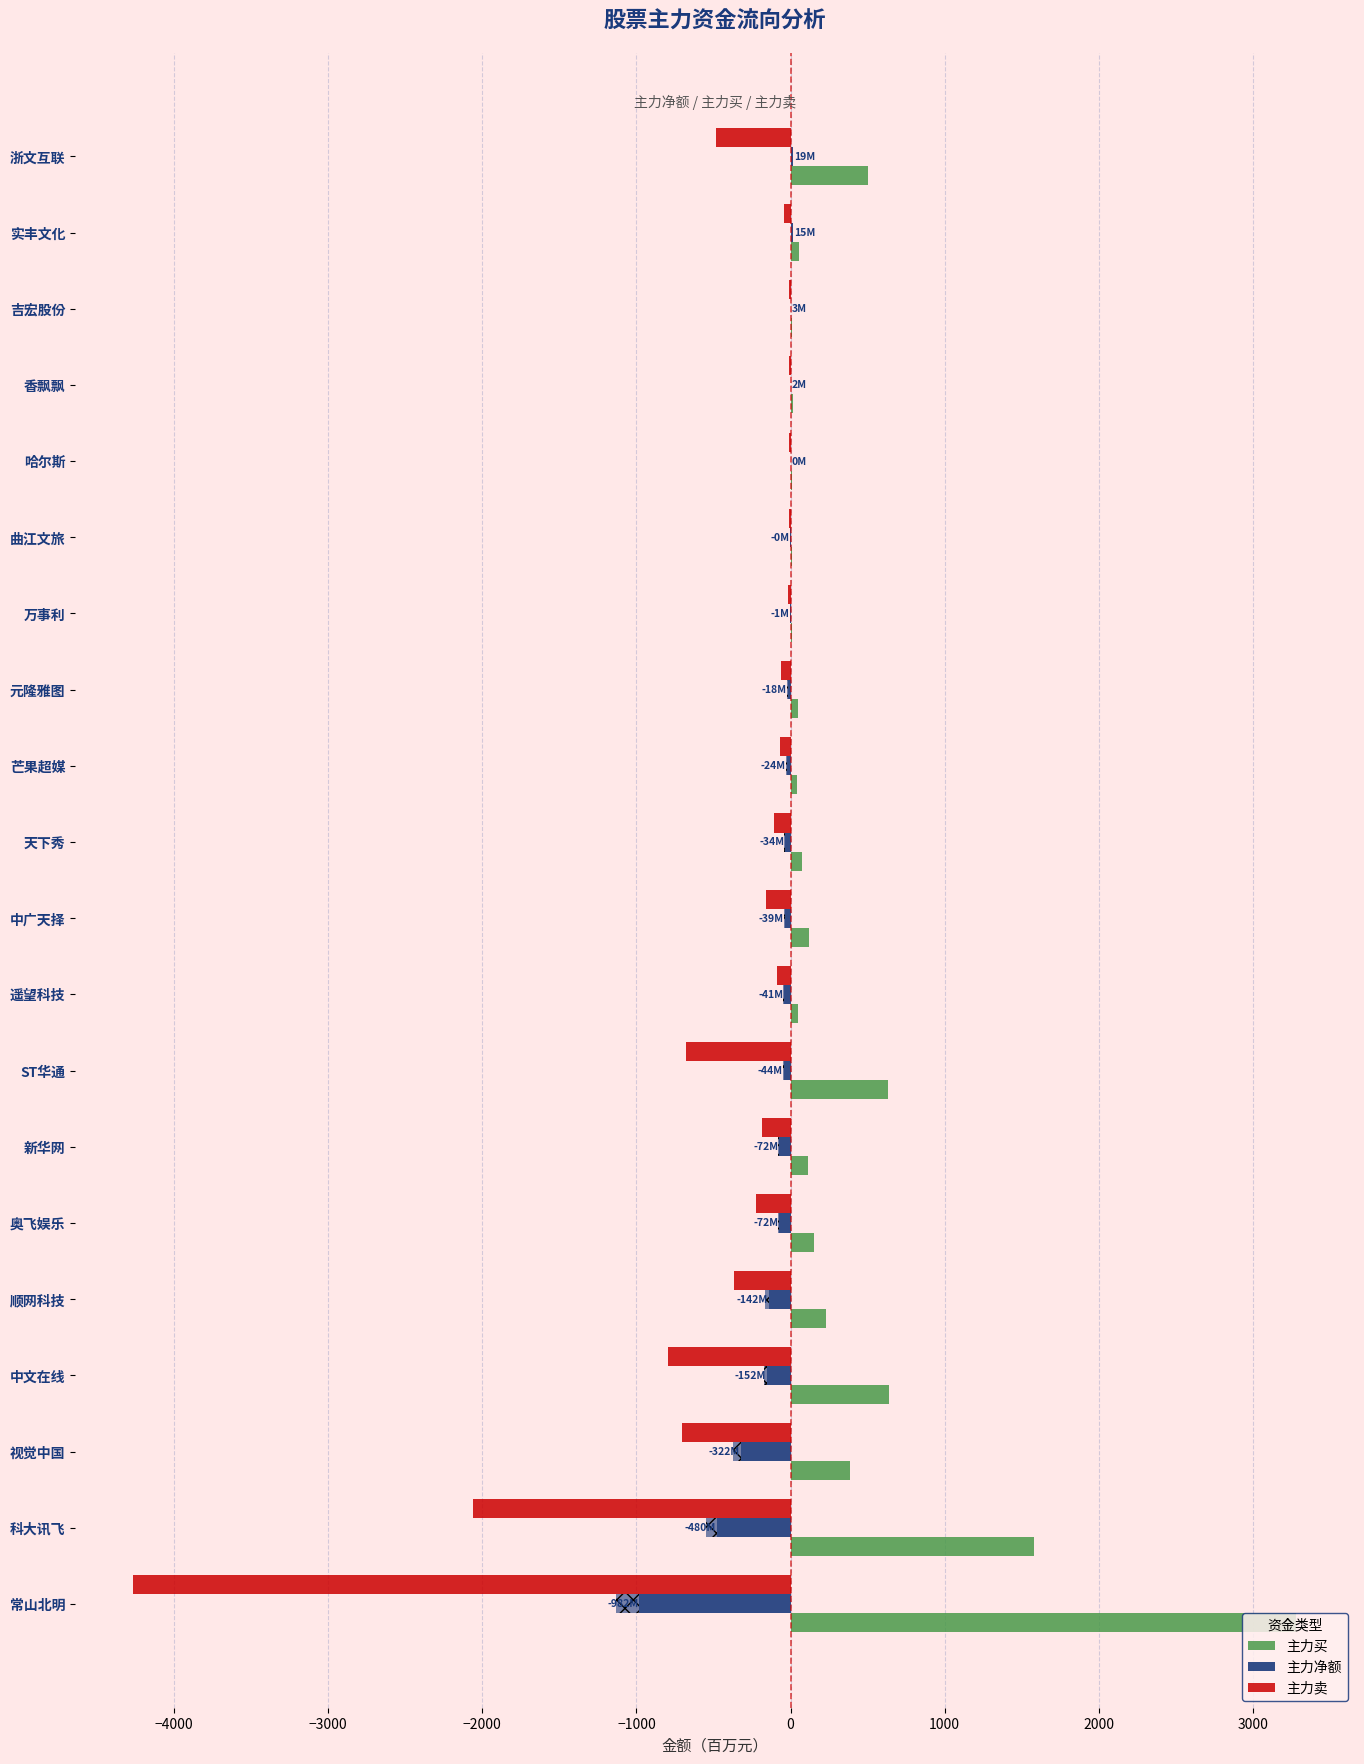

How many distinct data groups are displayed?

3